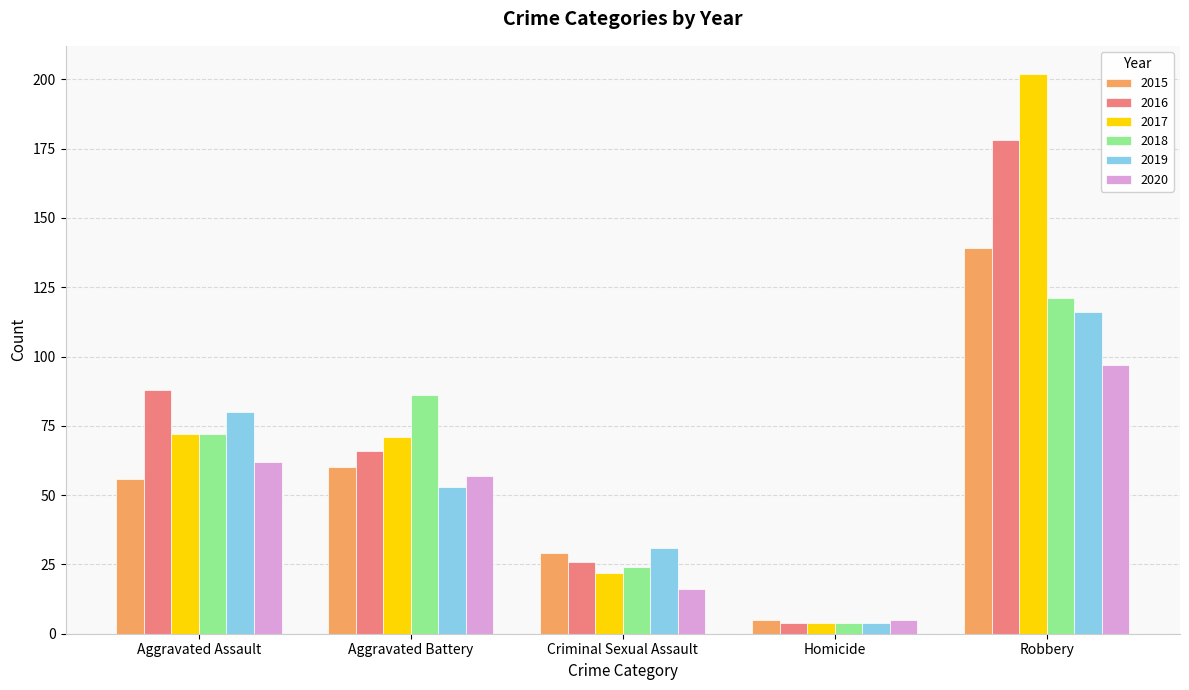

Between Aggravated Assault and Robbery, which series saw the biggest shift?

2017